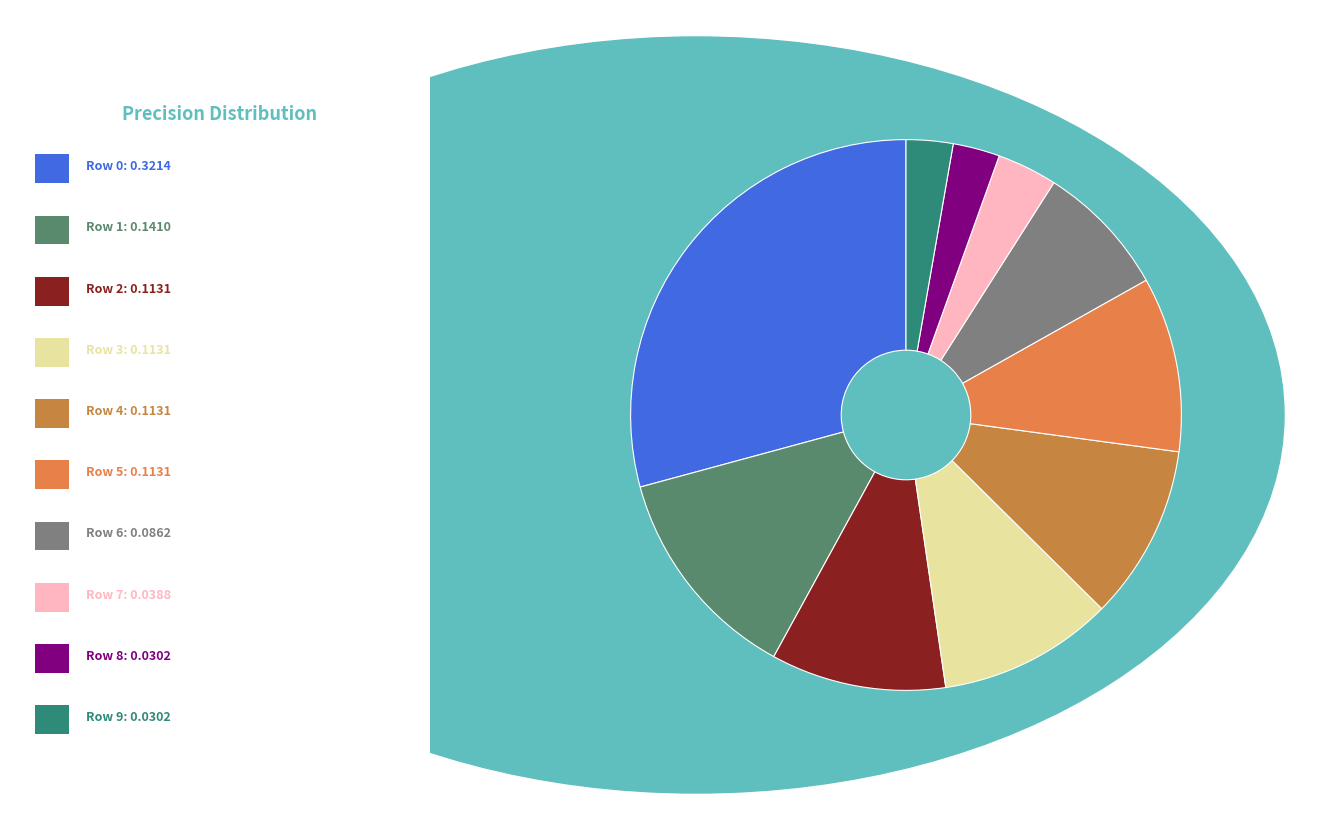

How many segments does this pie chart have?

10